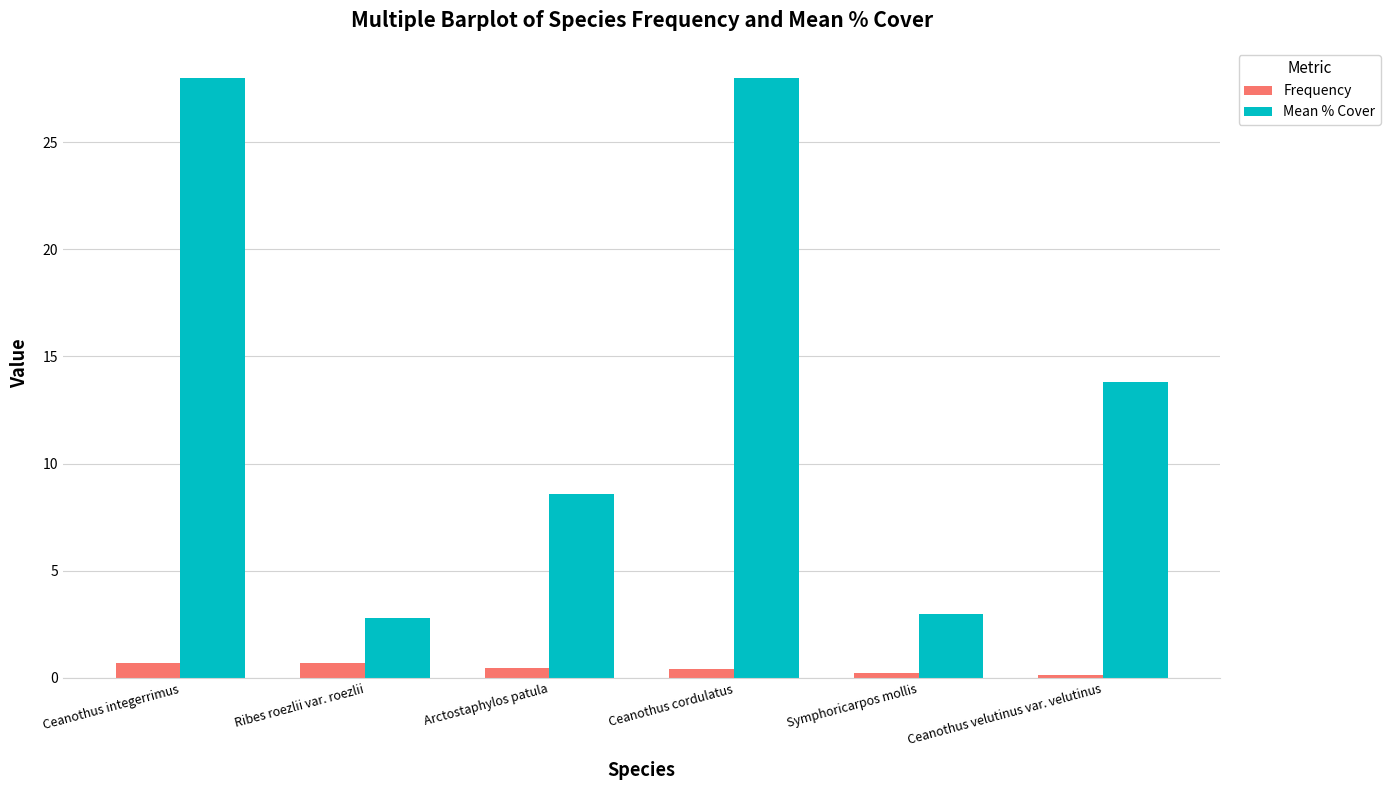

Is the value of Mean % Cover at Ceanothus cordulatus greater than the value of Frequency at Ribes roezlii var. roezlii?

Yes